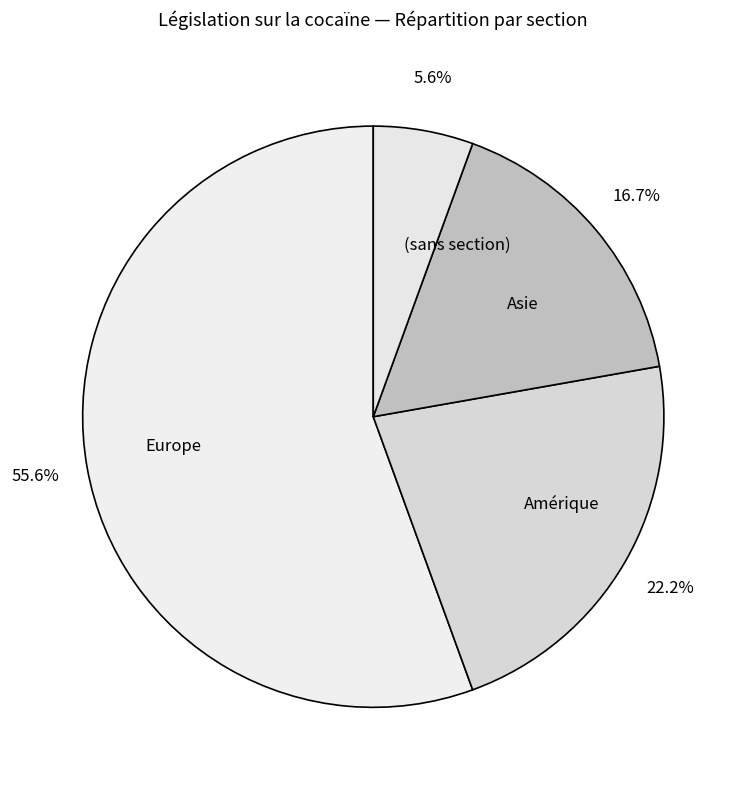

True or false: Amérique accounts for 1% of the total.

False